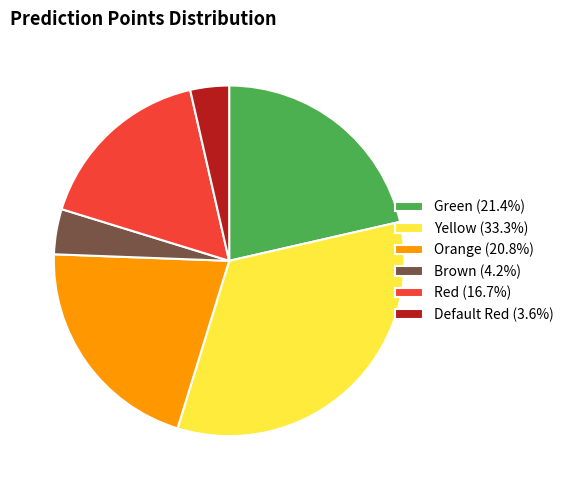

Is it true that Yellow is 33% of the pie?

True